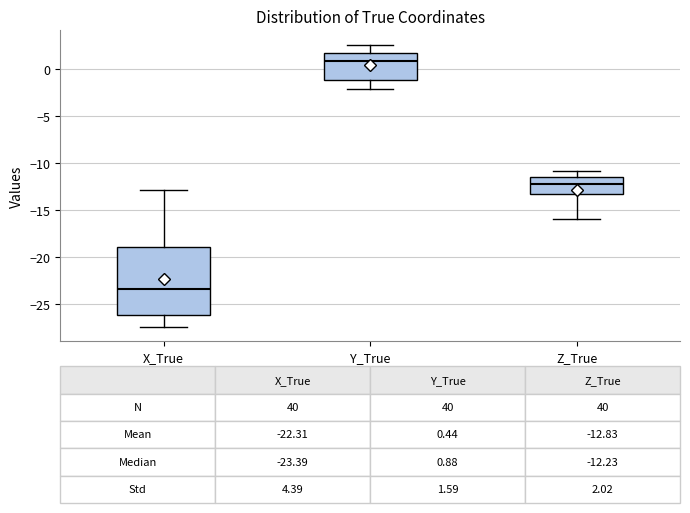

Which box's median line is the lowest?

X_True